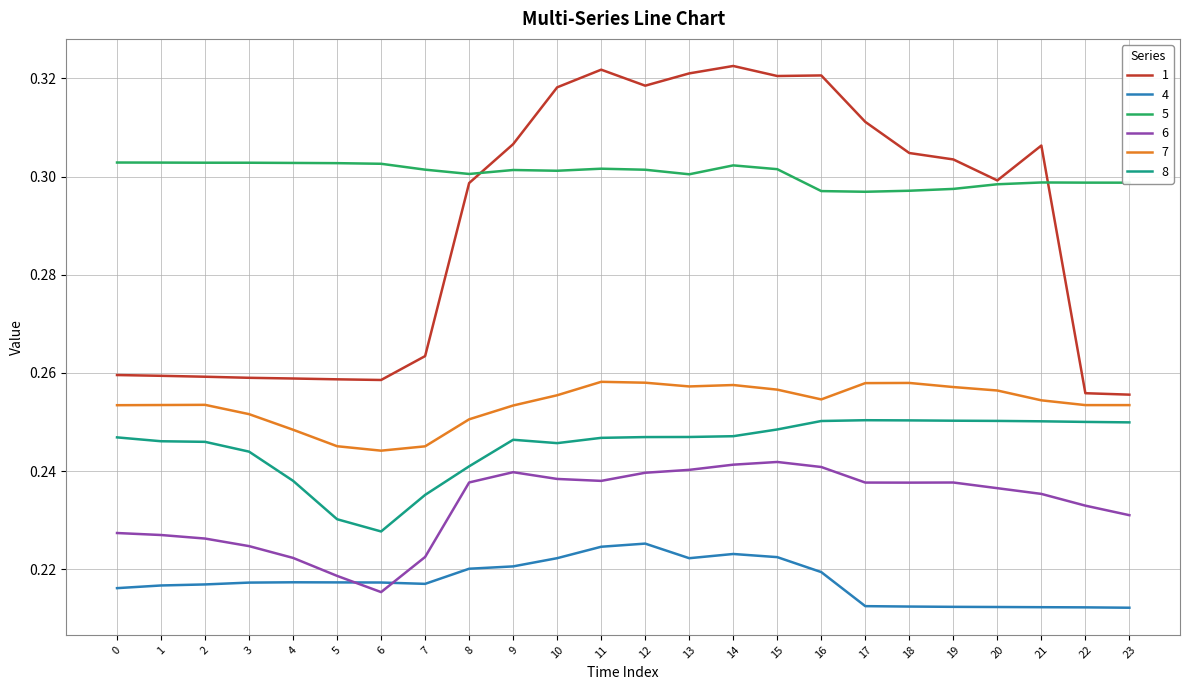

True or false: 8 and 1 cross at least once.

False